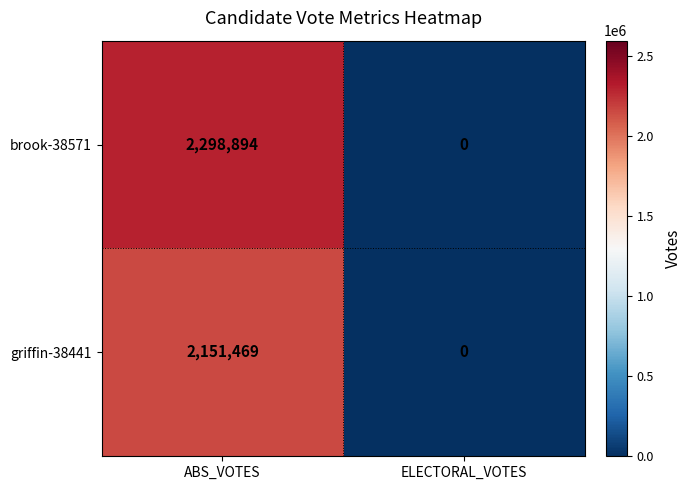

At which label is griffin-38441 closest to 1075734?

ELECTORAL_VOTES